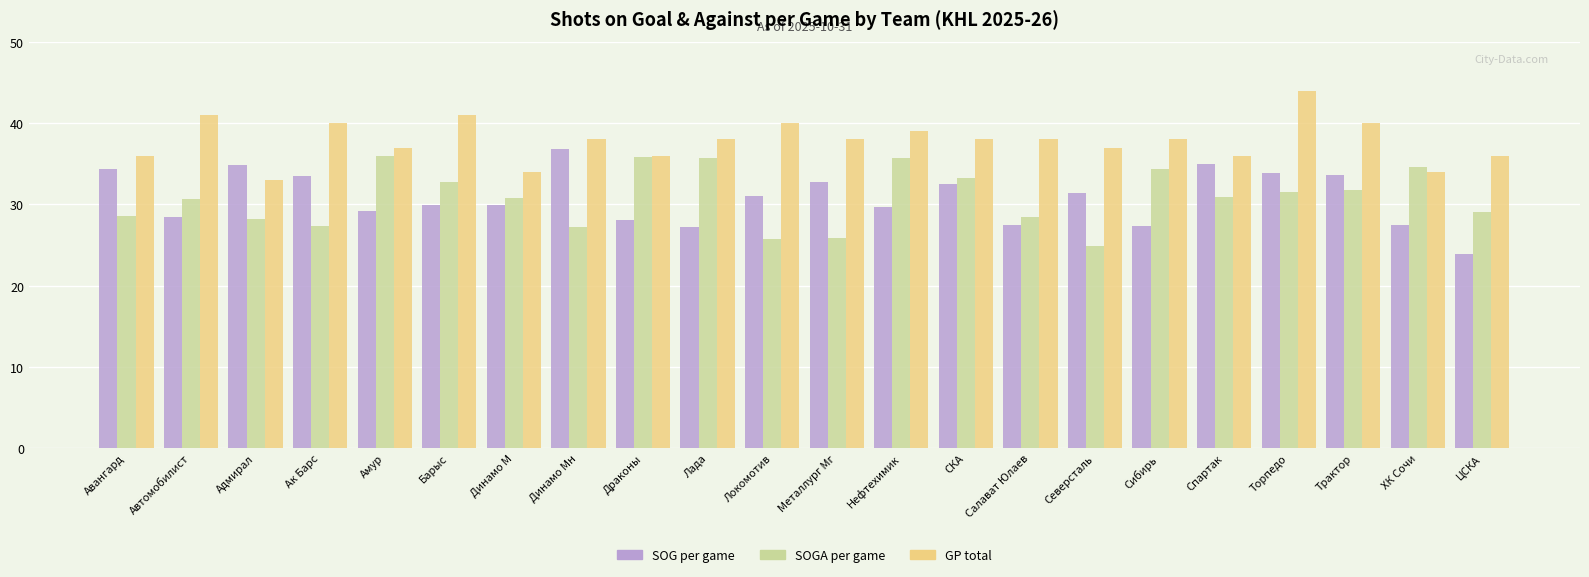

At which category is the sum across all series the highest?

Торпедо